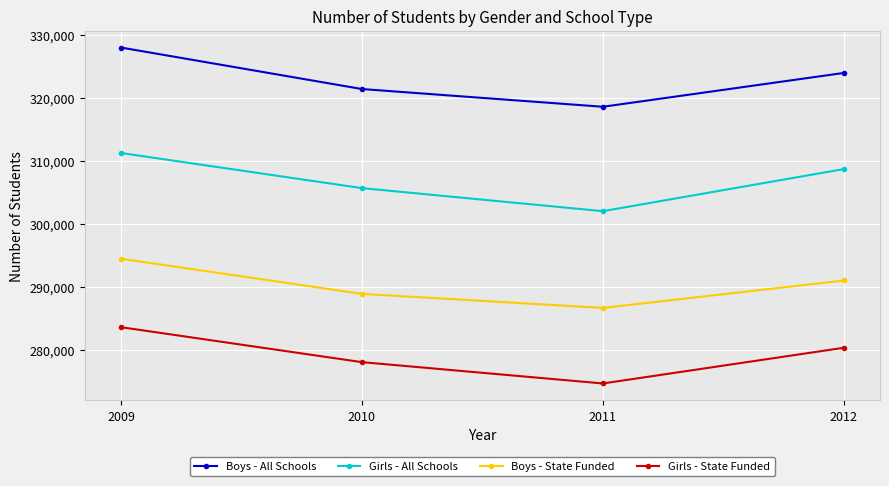

What is the difference between the maximum and second lowest values in the Girls - All Schools series?

5580